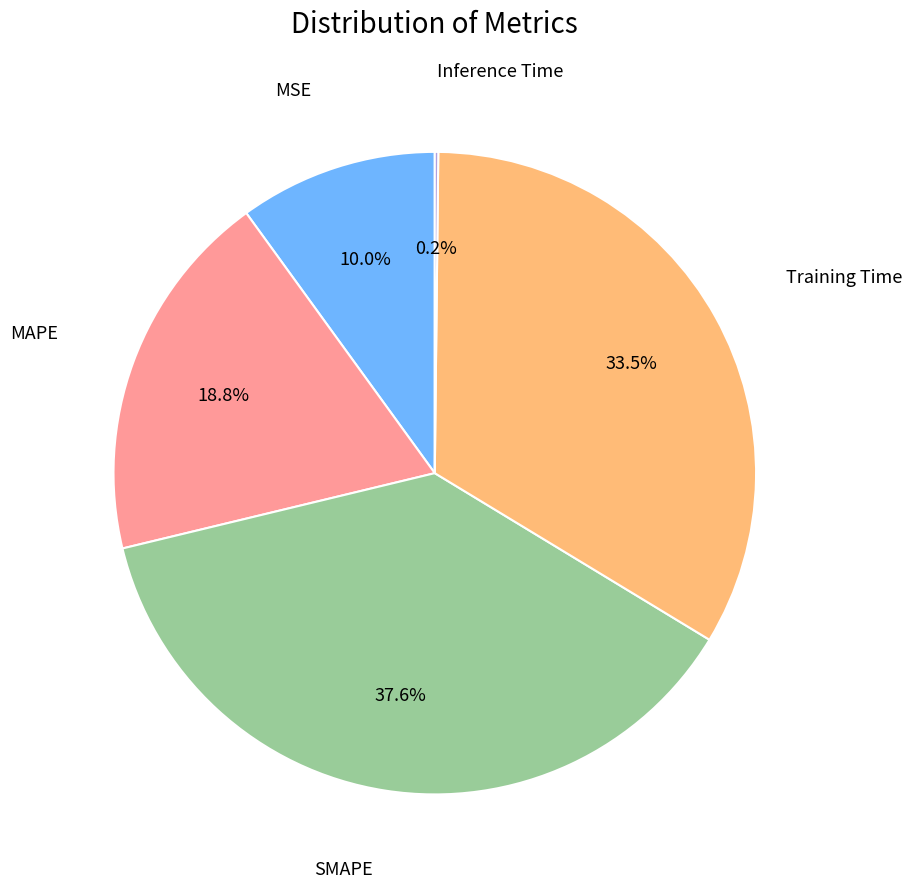

Is there any slice that represents more than half of the pie?

No